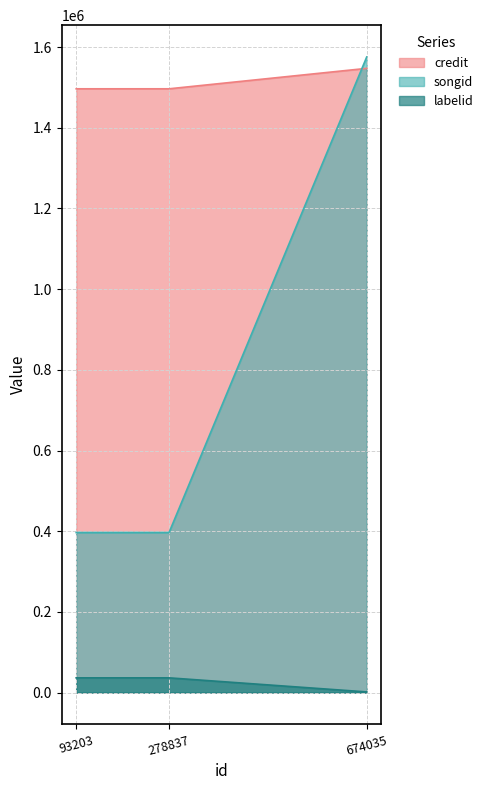

Where is labelid nearest to the value 19000?

674035